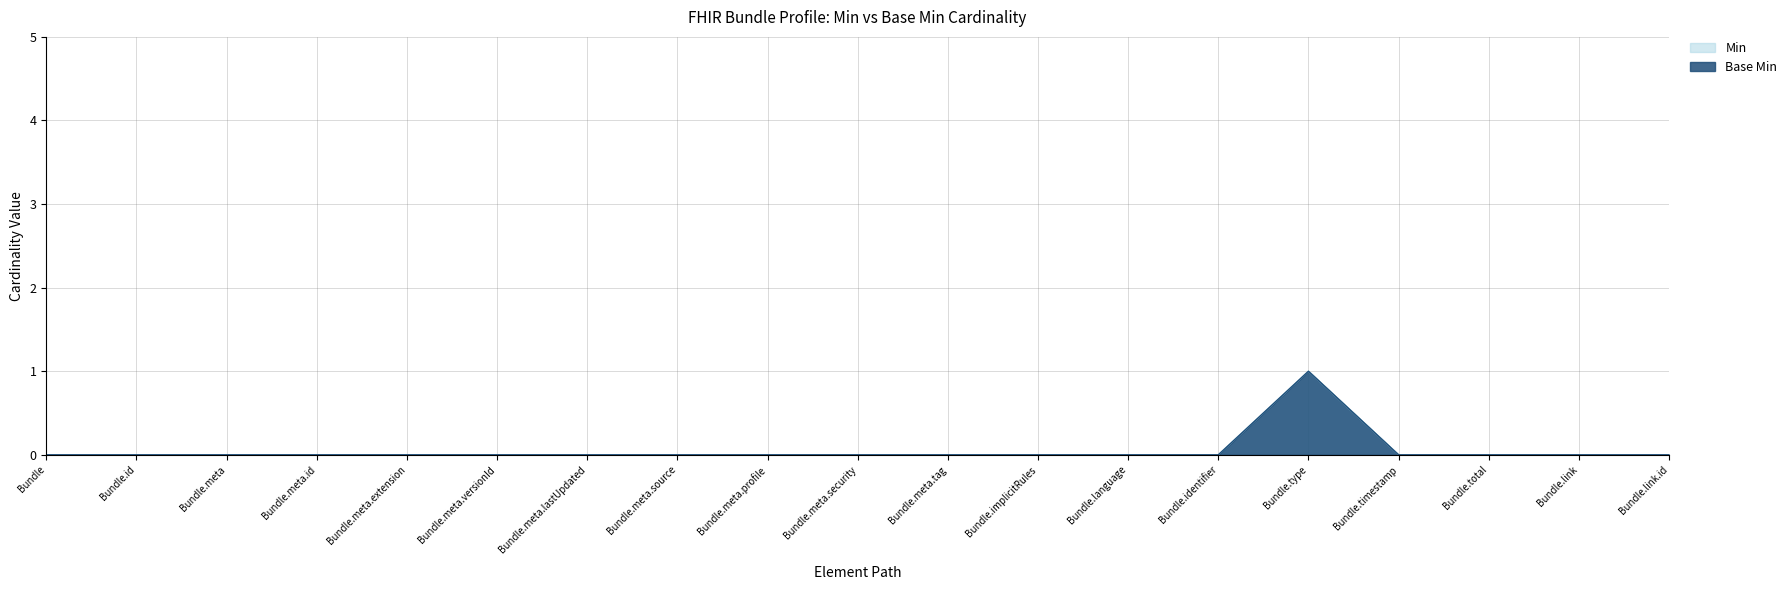

Reading left to right, extract all data points from this chart.

Min: 0	0	0	0	0	0	0	0	0	0	0	0	0	0	1	0	0	0	0
Base Min: 0	0	0	0	0	0	0	0	0	0	0	0	0	0	1	0	0	0	0